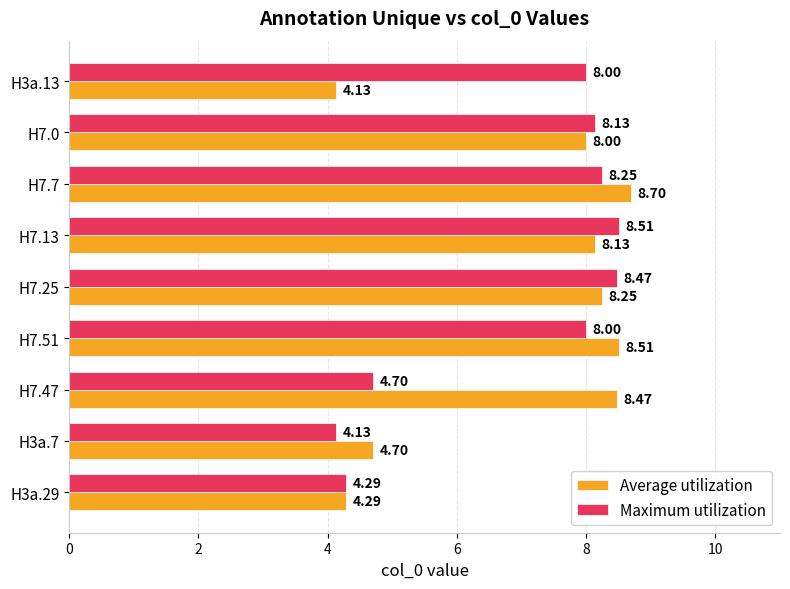

At which category is the sum across all series the highest?

H7.7